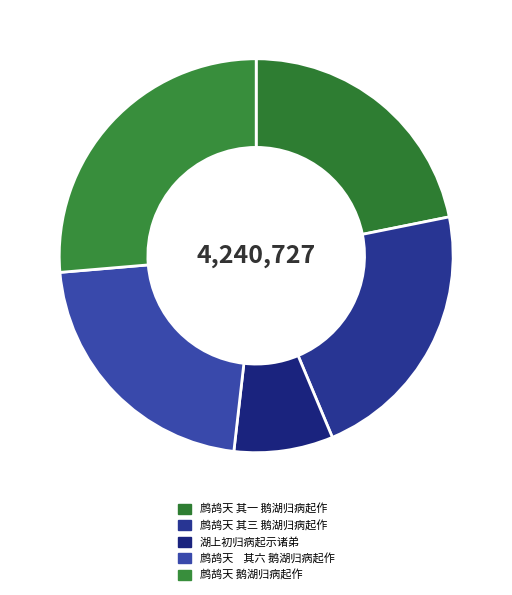

How many slices are in this pie chart?

5